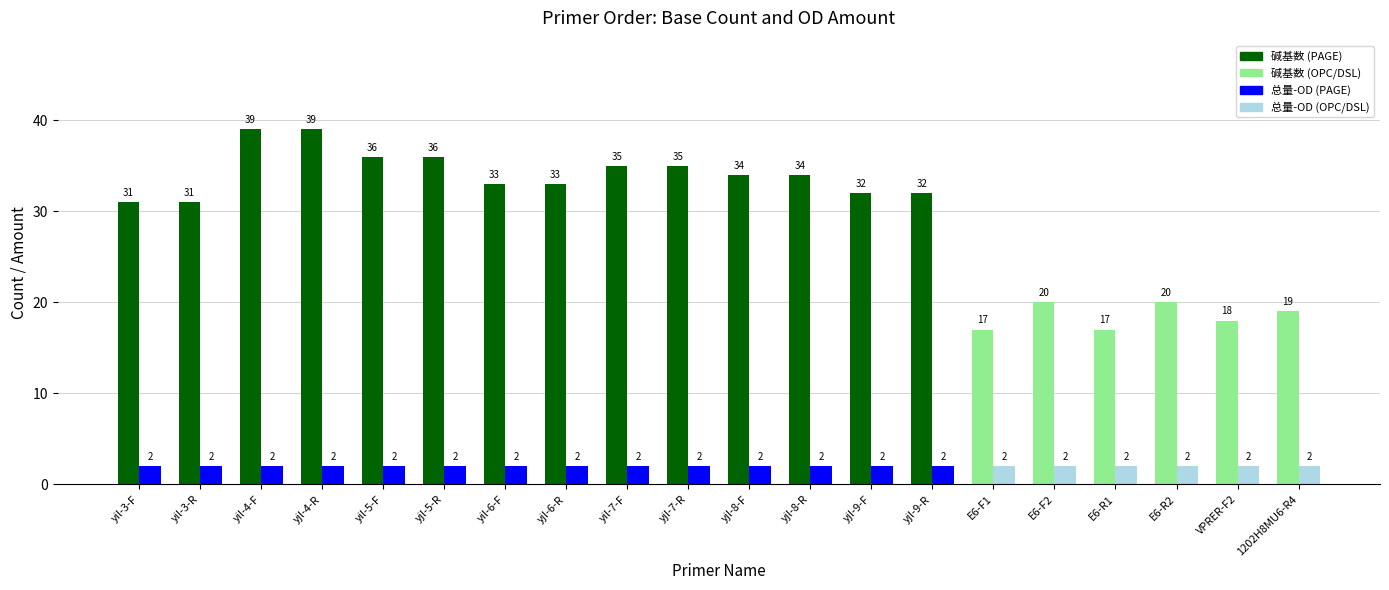

What is the total value across all series at yjl-6-R?

35